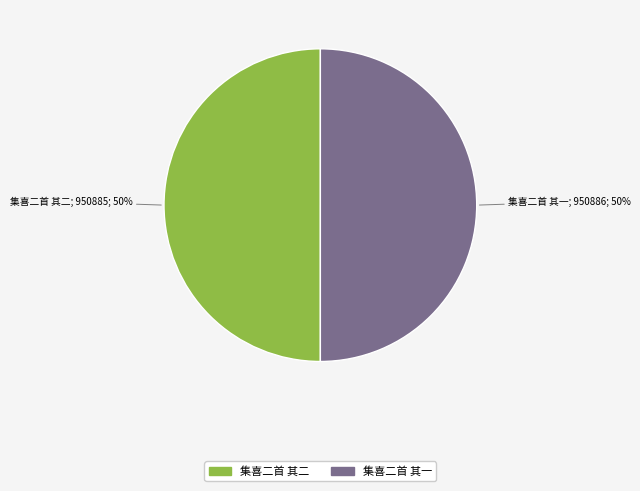

Approximately how many times larger is the value at 集喜二首 其一 compared to 集喜二首 其二?

1.0